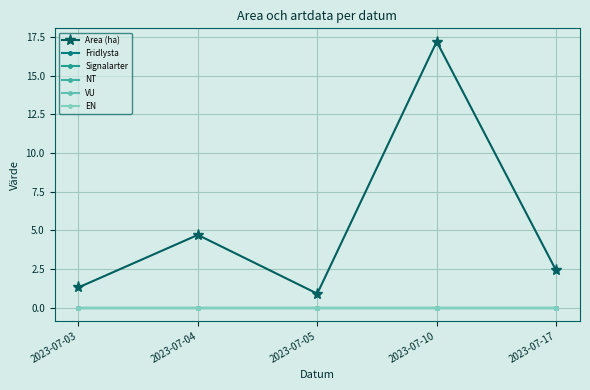

Is it true that Area (ha) equals 3.1 at 2023-07-04?

False